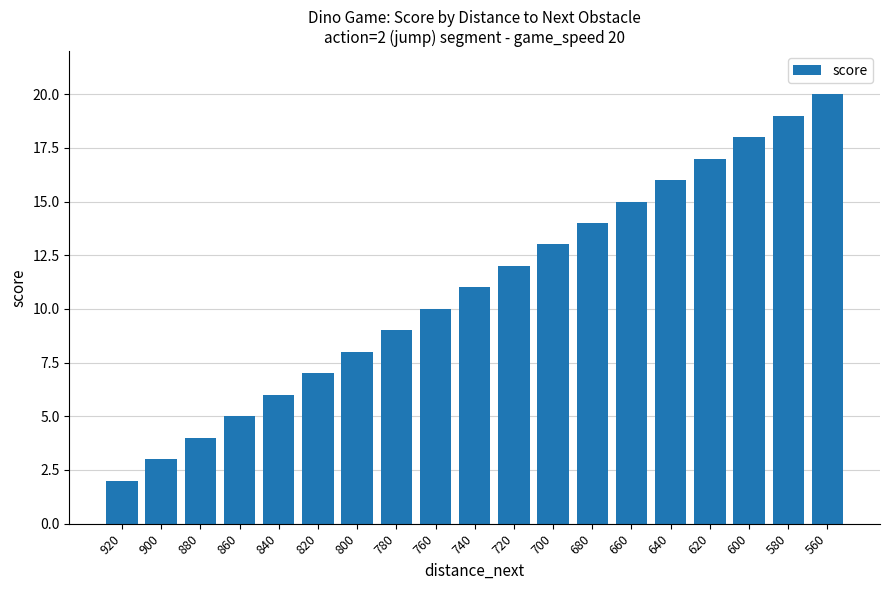

What is the change in value from 600 to 580?

+1